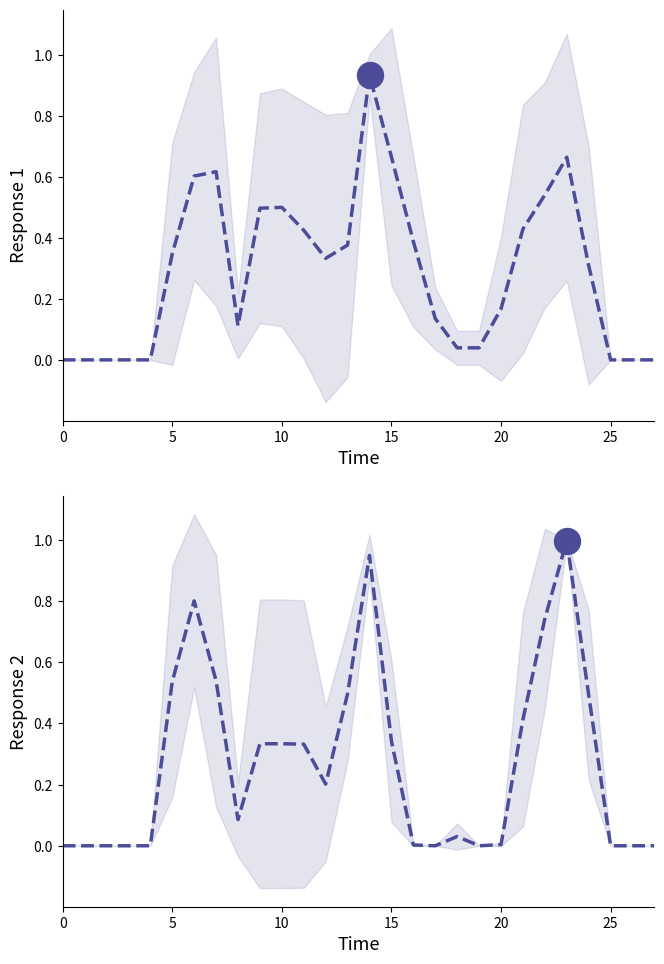

At which category is the sum across all series the highest?

14